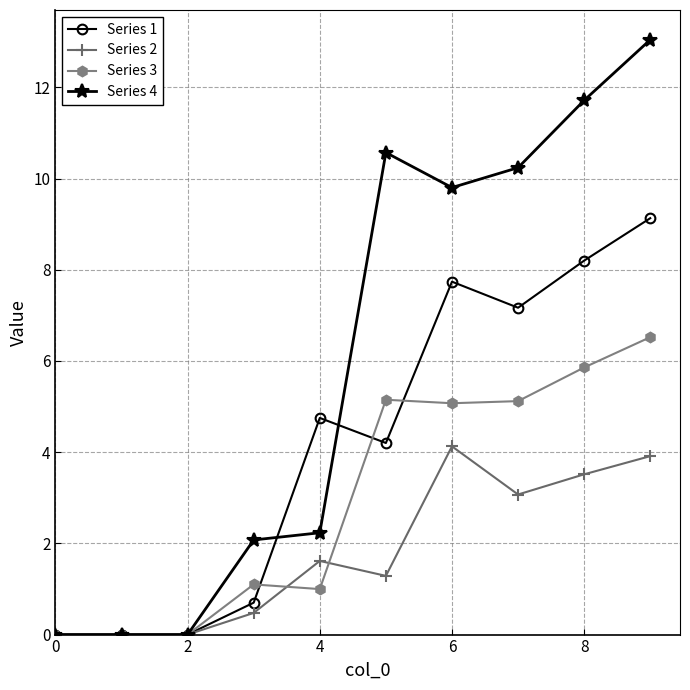

True or false: Series 1 has more than 0 points higher than both neighbors.

True